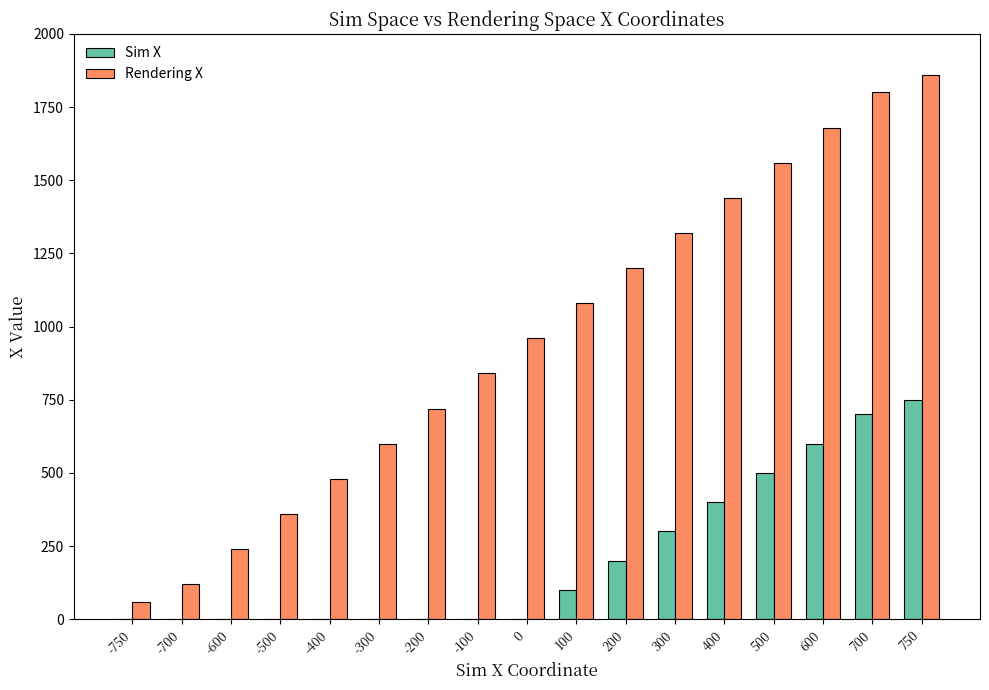

At which category is the sum across all series the highest?

750